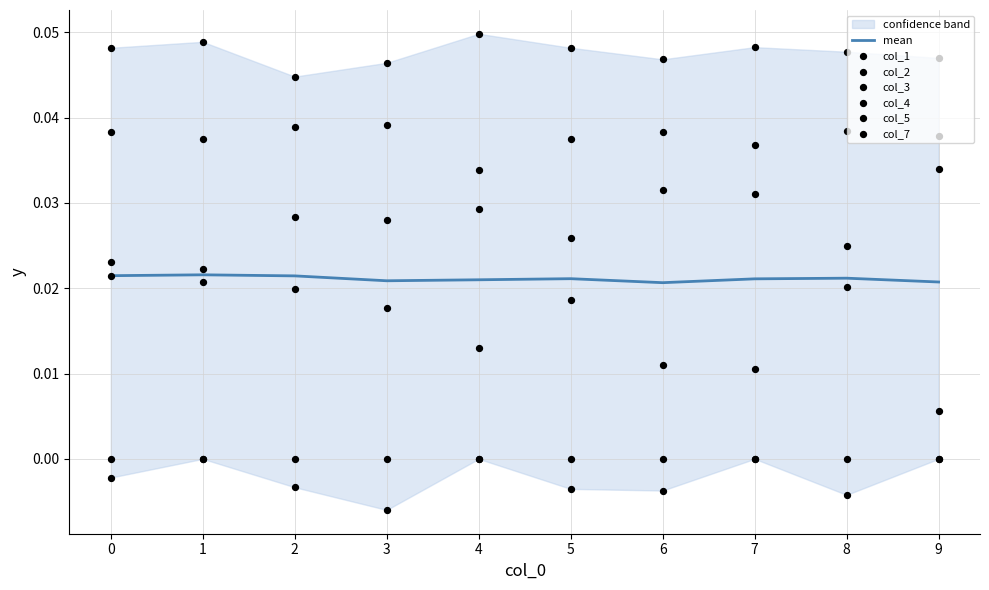

Is the value of col_7 at 6 greater than the value of col_1 at 4?

No